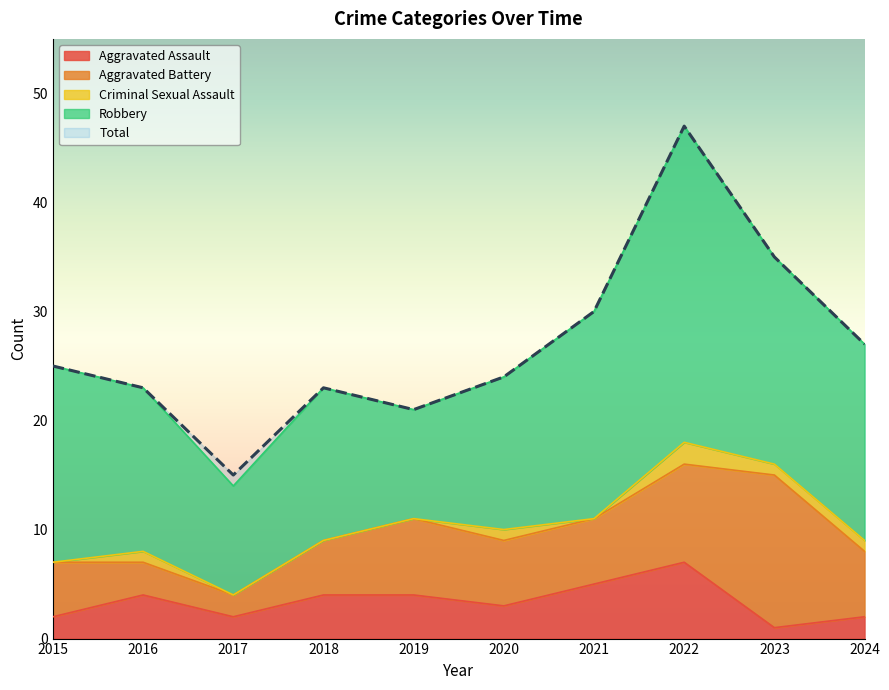

How many series are shown in this chart?

5